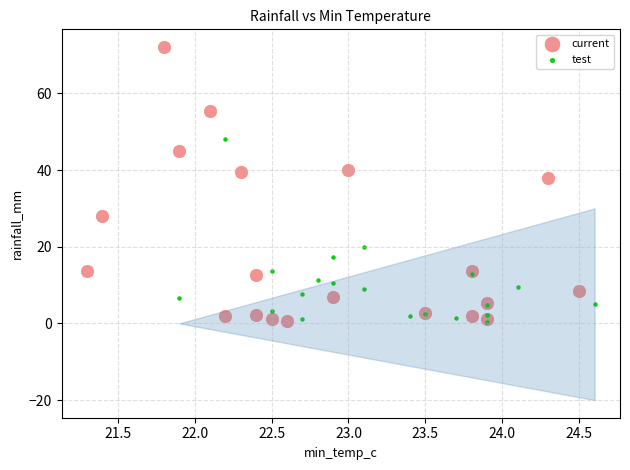

Which series has the widest spread of Y values?

current